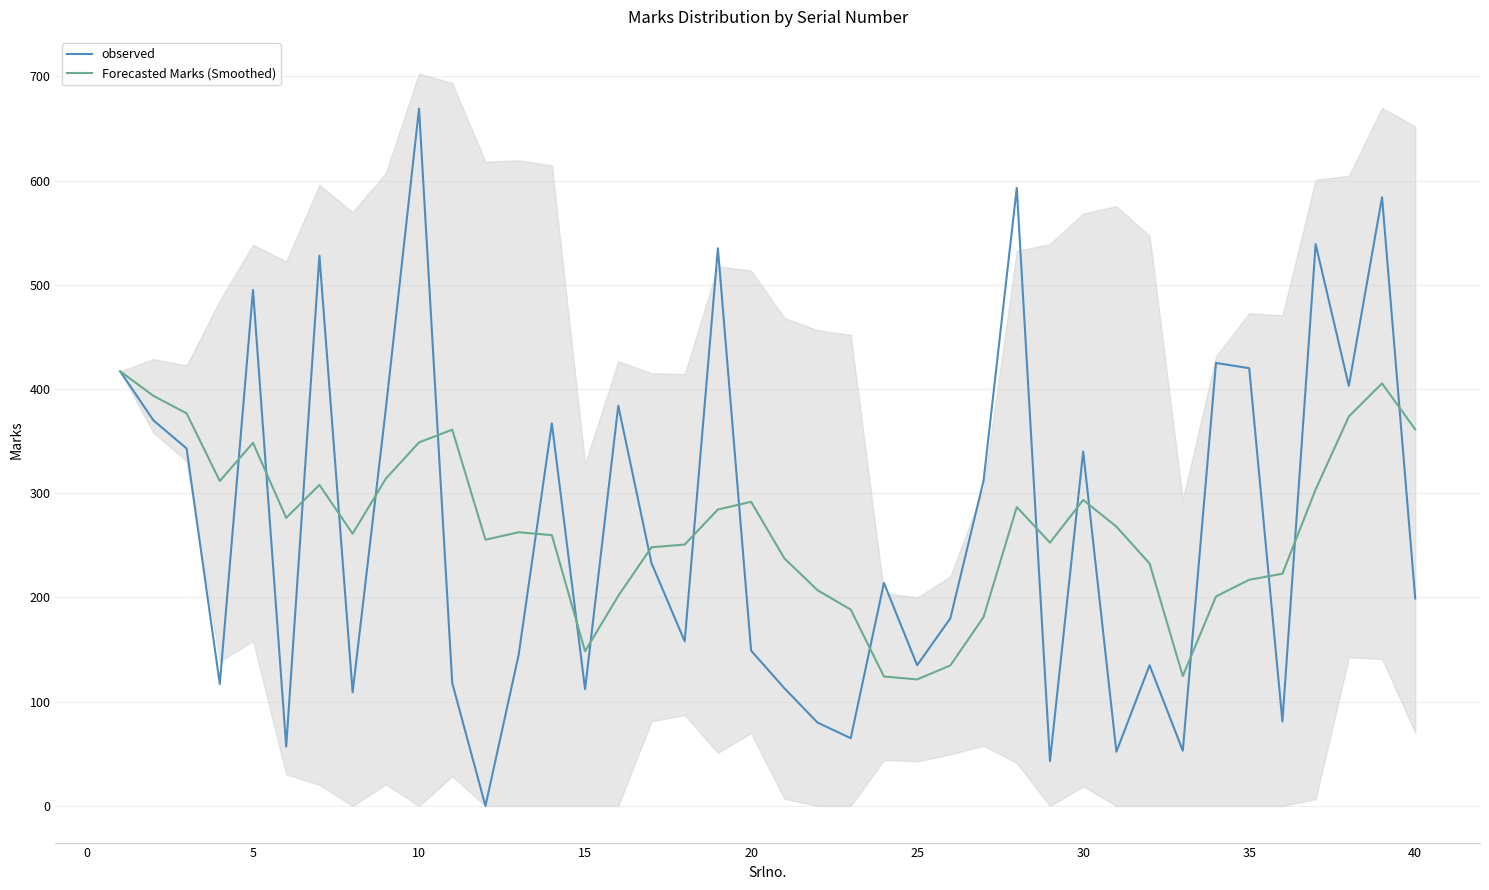

How many interior local valleys does the Forecasted Marks (Smoothed) series have?

8